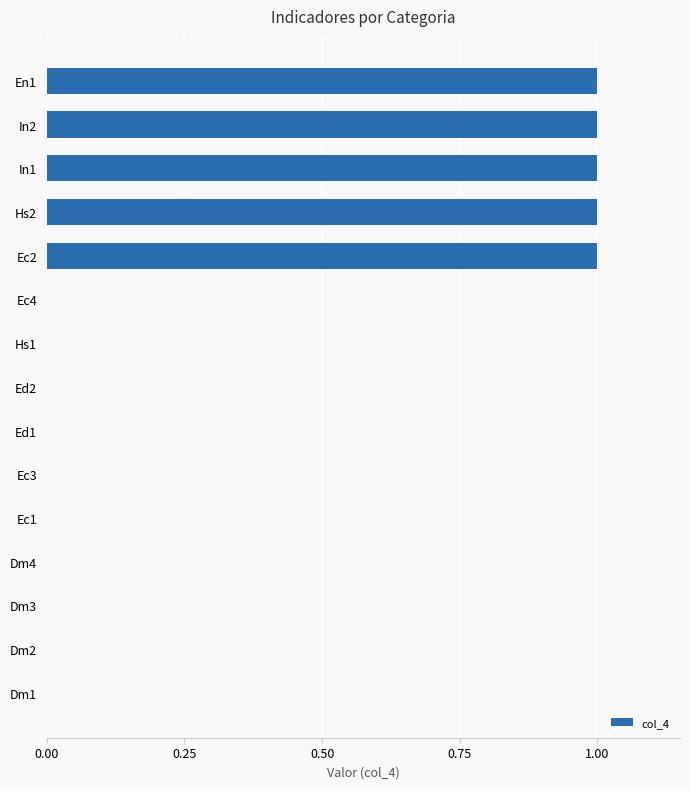

True or false: the data shows 0 at Ec1.

True